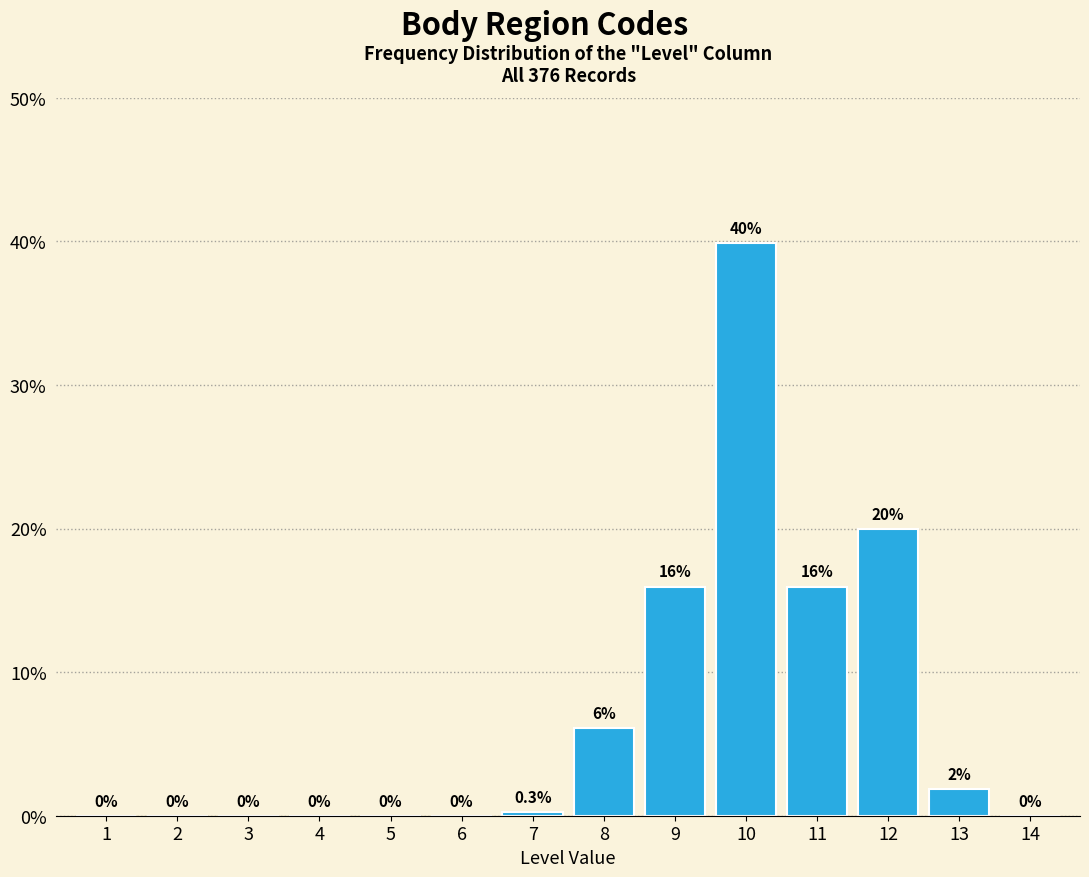

Which has a higher value, 4 or 12?

12